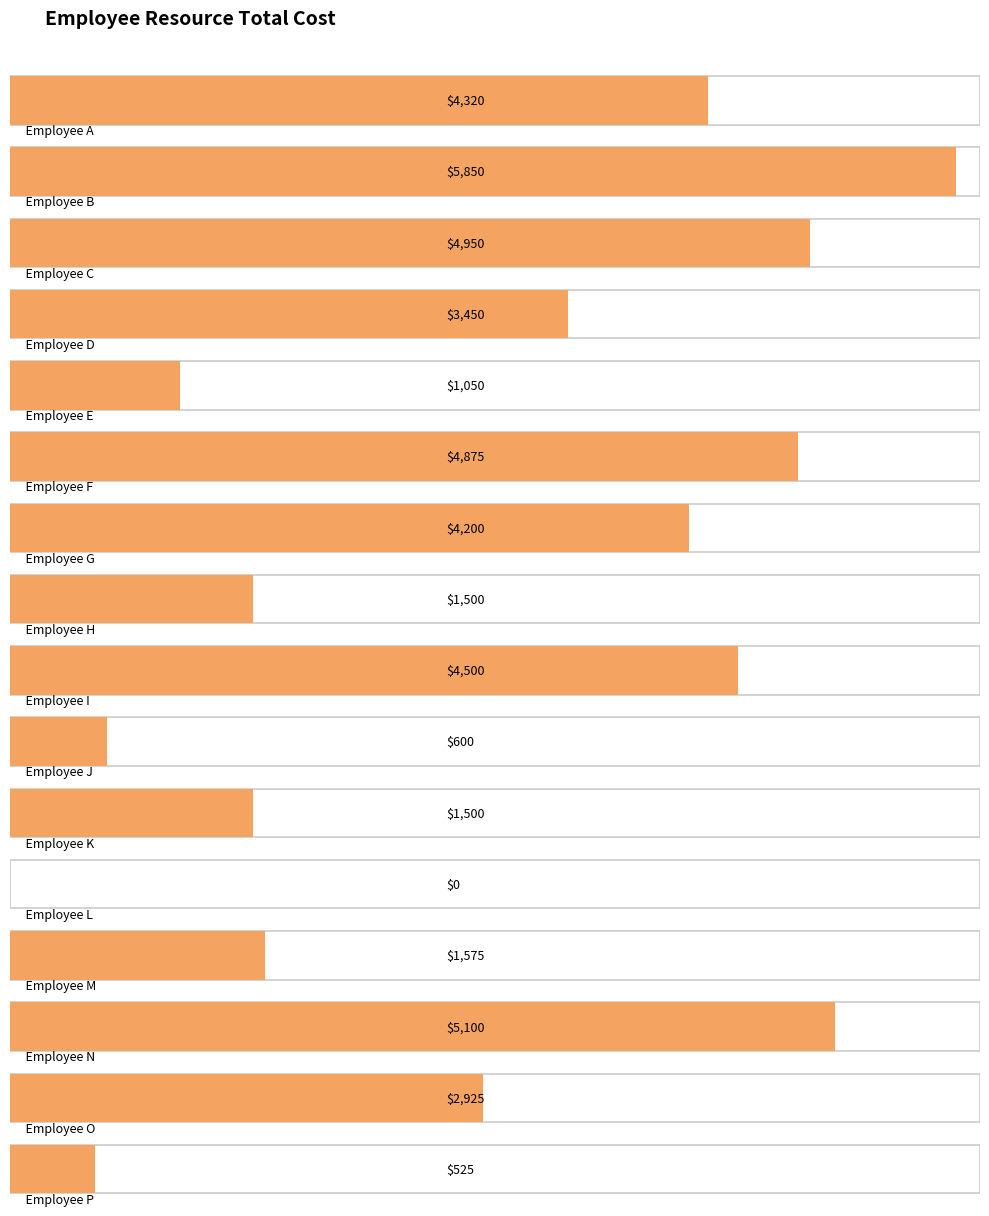

What is the ratio of the value at Employee B to the value at Employee E?

5.6